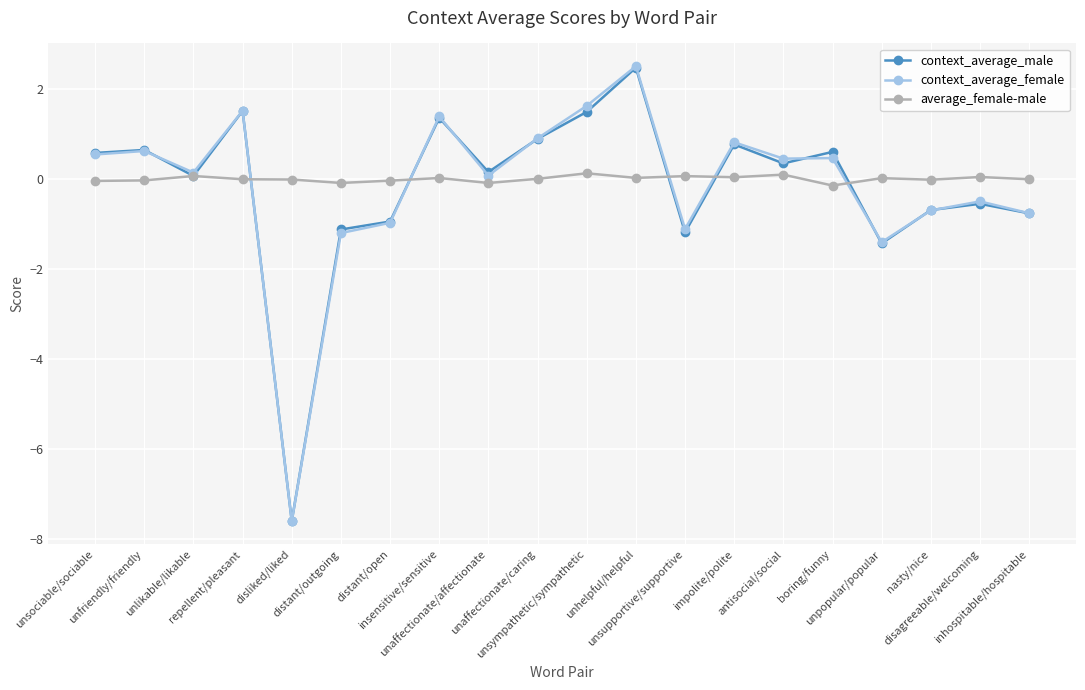

The value of context_average_female at distant/open is -1.0. True or false?

True